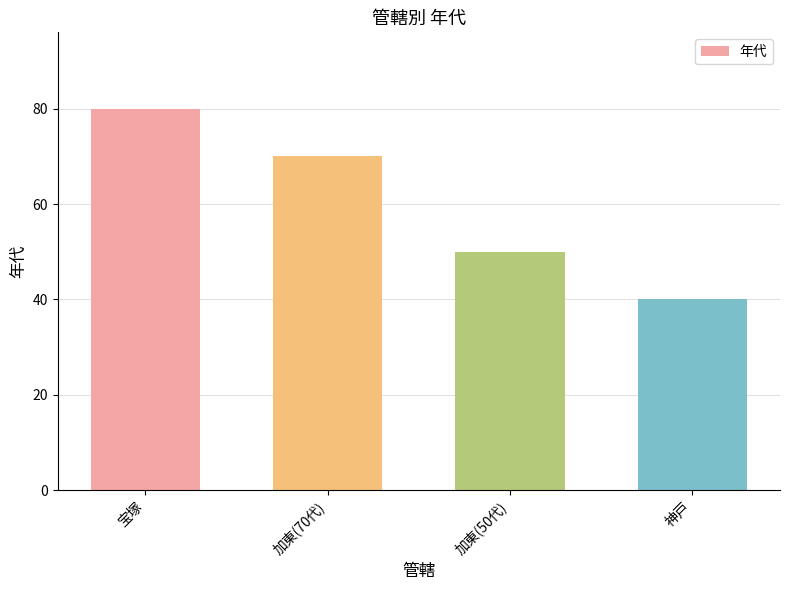

Which has a higher value, 宝塚 or 神戸?

宝塚